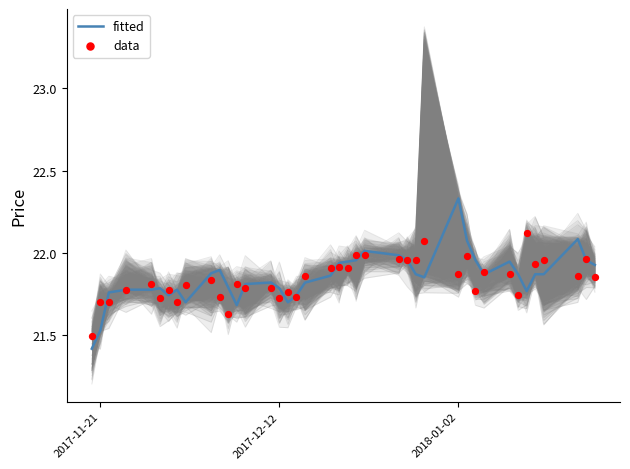

Which series contains the lowest Y value?

fitted